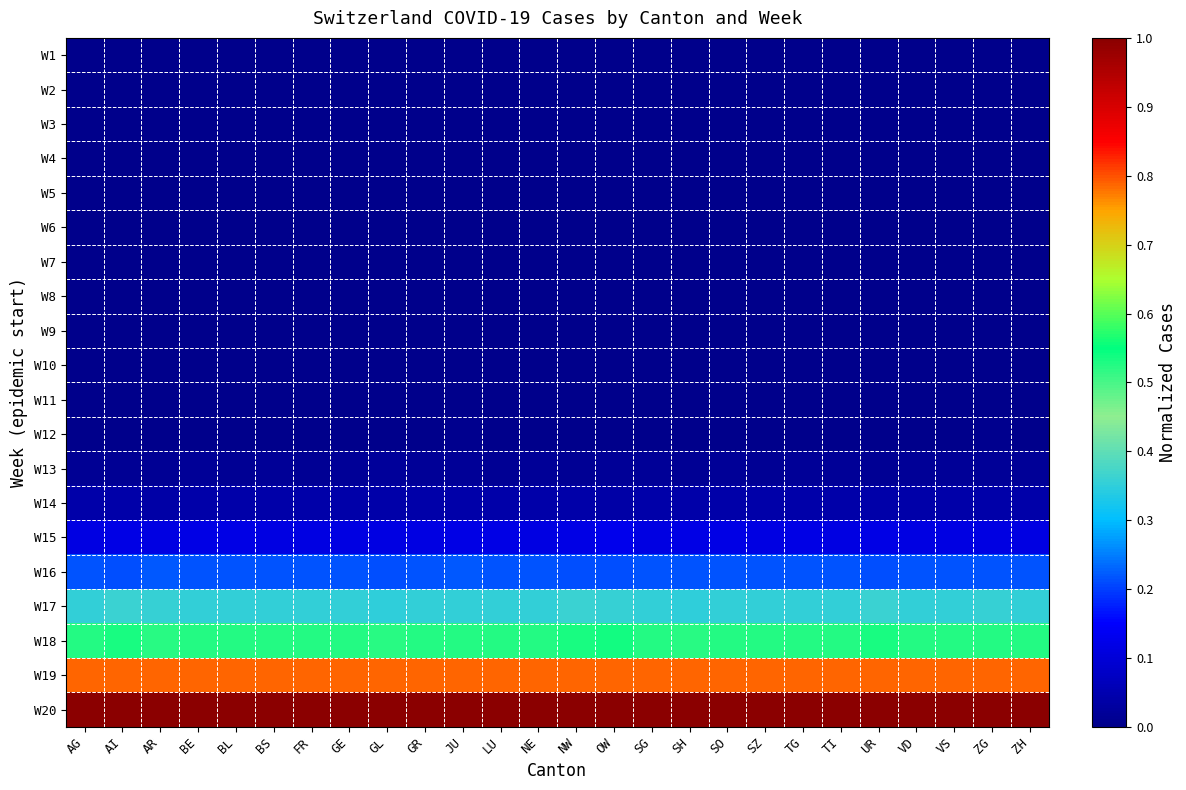

Reading left to right, what are all the values shown in this chart?

W1: AG=0.0	AI=0.0	AR=0.0	BE=0.0	BL=0.0	BS=0.0	FR=0.0	GE=0.0	GL=0.0	GR=0.0	JU=0.0	LU=0.0	NE=0.0	NW=0.0	OW=0.0	SG=0.0	SH=0.0	SO=0.0	SZ=0.0	TG=0.0	TI=0.0	UR=0.0	VD=0.0	VS=0.0	ZG=0.0	ZH=0.0
W2: AG=0.0	AI=0.0	AR=0.0	BE=0.0	BL=0.0	BS=0.0	FR=0.0	GE=0.0	GL=0.0	GR=0.0	JU=0.0	LU=0.0	NE=0.0	NW=0.0	OW=0.0	SG=0.0	SH=0.0	SO=0.0	SZ=0.0	TG=0.0	TI=0.0	UR=0.0	VD=0.0	VS=0.0	ZG=0.0	ZH=0.0
W3: AG=0.0	AI=0.0	AR=0.0	BE=0.0	BL=0.0	BS=0.0	FR=0.0	GE=0.0	GL=0.0	GR=0.0	JU=0.0	LU=0.0	NE=0.0	NW=0.0	OW=0.0	SG=0.0	SH=0.0	SO=0.0	SZ=0.0	TG=0.0	TI=0.0	UR=0.0	VD=0.0	VS=0.0	ZG=0.0	ZH=0.0
W4: AG=0.0	AI=0.0	AR=0.0	BE=0.0	BL=0.0	BS=0.0	FR=0.0	GE=0.0	GL=0.0	GR=0.0	JU=0.0	LU=0.0	NE=0.0	NW=0.0	OW=0.0	SG=0.0	SH=0.0	SO=0.0	SZ=0.0	TG=0.0	TI=0.0	UR=0.0	VD=0.0	VS=0.0	ZG=0.0	ZH=0.0
W5: AG=0.0	AI=0.0	AR=0.0	BE=0.0	BL=0.0	BS=0.0	FR=0.0	GE=0.0	GL=0.0	GR=0.0	JU=0.0	LU=0.0	NE=0.0	NW=0.0	OW=0.0	SG=0.0	SH=0.0	SO=0.0	SZ=0.0	TG=0.0	TI=0.0	UR=0.0	VD=0.0	VS=0.0	ZG=0.0	ZH=0.0
W6: AG=0.0	AI=0.0	AR=0.0	BE=0.0	BL=0.0	BS=0.0	FR=0.0	GE=0.0	GL=0.0	GR=0.0	JU=0.0	LU=0.0	NE=0.0	NW=0.0	OW=0.0	SG=0.0	SH=0.0	SO=0.0	SZ=0.0	TG=0.0	TI=0.0	UR=0.0	VD=0.0	VS=0.0	ZG=0.0	ZH=0.0
W7: AG=0.0	AI=0.0	AR=0.0	BE=0.0	BL=0.0	BS=0.0	FR=0.0	GE=0.0	GL=0.0	GR=0.0	JU=0.0	LU=0.0	NE=0.0	NW=0.0	OW=0.0	SG=0.0	SH=0.0	SO=0.0	SZ=0.0	TG=0.0	TI=0.0	UR=0.0	VD=0.0	VS=0.0	ZG=0.0	ZH=0.0
W8: AG=0.0	AI=0.0	AR=0.0	BE=0.0	BL=0.0	BS=0.0	FR=0.0	GE=0.0	GL=0.0	GR=0.0	JU=0.0	LU=0.0	NE=0.0	NW=0.0	OW=0.0	SG=0.0	SH=0.0	SO=0.0	SZ=0.0	TG=0.0	TI=0.0	UR=0.0	VD=0.0	VS=0.0	ZG=0.0	ZH=0.0
W9: AG=0.0	AI=0.0	AR=0.0	BE=0.0	BL=0.0	BS=0.0	FR=0.0	GE=0.0	GL=0.0	GR=0.0	JU=0.0	LU=0.0	NE=0.0	NW=0.0	OW=0.0	SG=0.0	SH=0.0	SO=0.0	SZ=0.0	TG=0.0	TI=0.0	UR=0.0	VD=0.0	VS=0.0	ZG=0.0	ZH=0.0
W10: AG=0.0	AI=0.0	AR=0.0	BE=0.0	BL=0.0	BS=0.0	FR=0.0	GE=0.0	GL=0.0	GR=0.0	JU=0.0	LU=0.0	NE=0.0	NW=0.0	OW=0.0	SG=0.0	SH=0.0	SO=0.0	SZ=0.0	TG=0.0	TI=0.0	UR=0.0	VD=0.0	VS=0.0	ZG=0.0	ZH=0.0
W11: AG=0.0	AI=0.0	AR=0.0	BE=0.0	BL=0.0	BS=0.0	FR=0.0	GE=0.0	GL=0.0	GR=0.0	JU=0.0	LU=0.0	NE=0.0	NW=0.0	OW=0.0	SG=0.0	SH=0.0	SO=0.0	SZ=0.0	TG=0.0	TI=0.0	UR=0.0	VD=0.0	VS=0.0	ZG=0.0	ZH=0.0
W12: AG=0.0	AI=0.0	AR=0.0	BE=0.0	BL=0.0	BS=0.0	FR=0.0	GE=0.0	GL=0.0	GR=0.0	JU=0.0	LU=0.0	NE=0.0	NW=0.0	OW=0.0	SG=0.0	SH=0.0	SO=0.0	SZ=0.0	TG=0.0	TI=0.0	UR=0.0	VD=0.0	VS=0.0	ZG=0.0	ZH=0.0
W13: AG=0.0	AI=0.0	AR=0.0	BE=0.0	BL=0.0	BS=0.0	FR=0.0	GE=0.0	GL=0.0	GR=0.0	JU=0.0	LU=0.0	NE=0.0	NW=0.0	OW=0.0	SG=0.0	SH=0.0	SO=0.0	SZ=0.0	TG=0.0	TI=0.0	UR=0.0	VD=0.0	VS=0.0	ZG=0.0	ZH=0.0
W14: AG=0.0	AI=0.0	AR=0.0	BE=0.0	BL=0.0	BS=0.0	FR=0.0	GE=0.0	GL=0.0	GR=0.0	JU=0.0	LU=0.0	NE=0.0	NW=0.0	OW=0.0	SG=0.0	SH=0.0	SO=0.0	SZ=0.0	TG=0.0	TI=0.0	UR=0.0	VD=0.0	VS=0.0	ZG=0.0	ZH=0.0
W15: AG=0.1	AI=0.1	AR=0.1	BE=0.1	BL=0.1	BS=0.1	FR=0.1	GE=0.1	GL=0.1	GR=0.1	JU=0.1	LU=0.1	NE=0.1	NW=0.1	OW=0.1	SG=0.1	SH=0.1	SO=0.1	SZ=0.1	TG=0.1	TI=0.1	UR=0.1	VD=0.1	VS=0.1	ZG=0.1	ZH=0.1
W16: AG=0.2	AI=0.2	AR=0.2	BE=0.2	BL=0.2	BS=0.2	FR=0.2	GE=0.2	GL=0.2	GR=0.2	JU=0.2	LU=0.2	NE=0.2	NW=0.2	OW=0.2	SG=0.2	SH=0.2	SO=0.2	SZ=0.2	TG=0.2	TI=0.2	UR=0.2	VD=0.2	VS=0.2	ZG=0.2	ZH=0.2
W17: AG=0.4	AI=0.4	AR=0.4	BE=0.4	BL=0.4	BS=0.4	FR=0.4	GE=0.4	GL=0.4	GR=0.4	JU=0.4	LU=0.4	NE=0.4	NW=0.4	OW=0.4	SG=0.4	SH=0.4	SO=0.4	SZ=0.4	TG=0.4	TI=0.4	UR=0.4	VD=0.4	VS=0.4	ZG=0.4	ZH=0.4
W18: AG=0.5	AI=0.5	AR=0.5	BE=0.5	BL=0.5	BS=0.5	FR=0.5	GE=0.5	GL=0.5	GR=0.5	JU=0.5	LU=0.5	NE=0.5	NW=0.5	OW=0.5	SG=0.5	SH=0.5	SO=0.5	SZ=0.5	TG=0.5	TI=0.5	UR=0.5	VD=0.5	VS=0.5	ZG=0.5	ZH=0.5
W19: AG=0.8	AI=0.8	AR=0.8	BE=0.8	BL=0.8	BS=0.8	FR=0.8	GE=0.8	GL=0.8	GR=0.8	JU=0.8	LU=0.8	NE=0.8	NW=0.8	OW=0.8	SG=0.8	SH=0.8	SO=0.8	SZ=0.8	TG=0.8	TI=0.8	UR=0.8	VD=0.8	VS=0.8	ZG=0.8	ZH=0.8
W20: AG=1.0	AI=1.0	AR=1.0	BE=1.0	BL=1.0	BS=1.0	FR=1.0	GE=1.0	GL=1.0	GR=1.0	JU=1.0	LU=1.0	NE=1.0	NW=1.0	OW=1.0	SG=1.0	SH=1.0	SO=1.0	SZ=1.0	TG=1.0	TI=1.0	UR=1.0	VD=1.0	VS=1.0	ZG=1.0	ZH=1.0